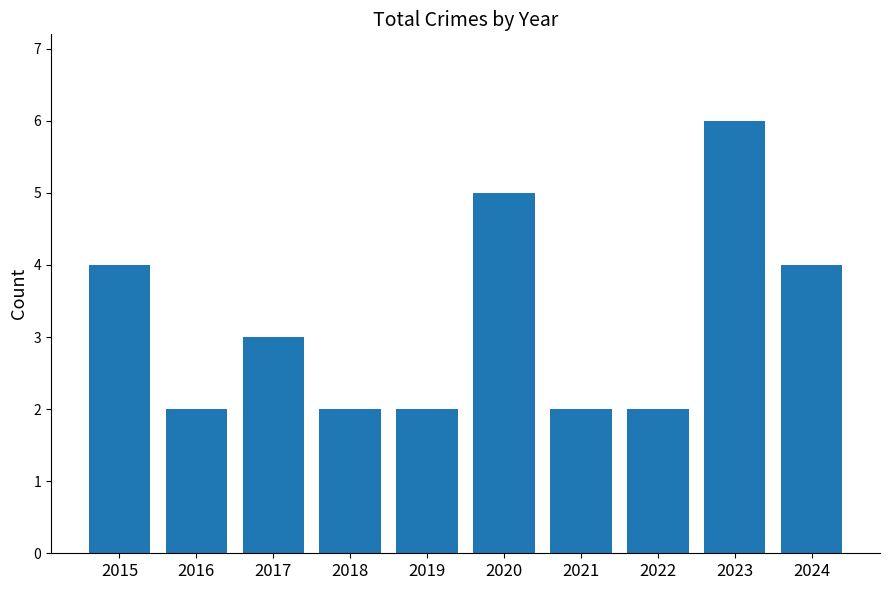

What is the difference between the values at 2020 and 2015?

1